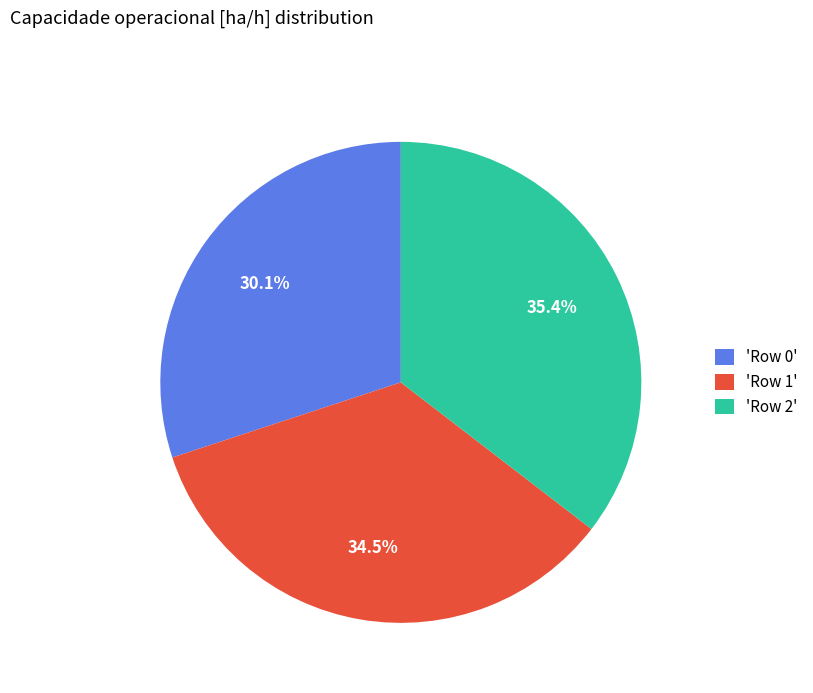

Does any single category account for the majority?

No